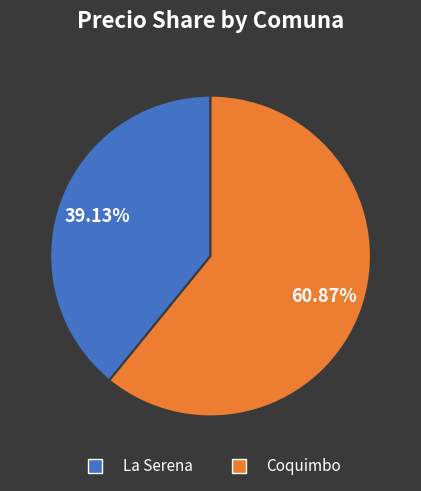

Which category has the smallest portion of the pie?

La Serena